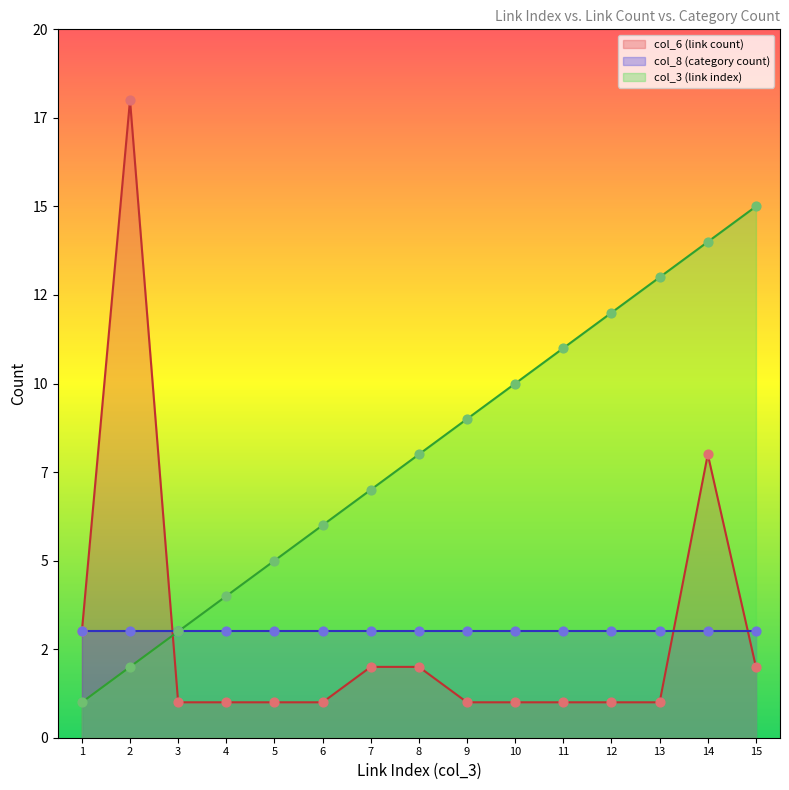

At how many categories does at least one series exceed 12?

4